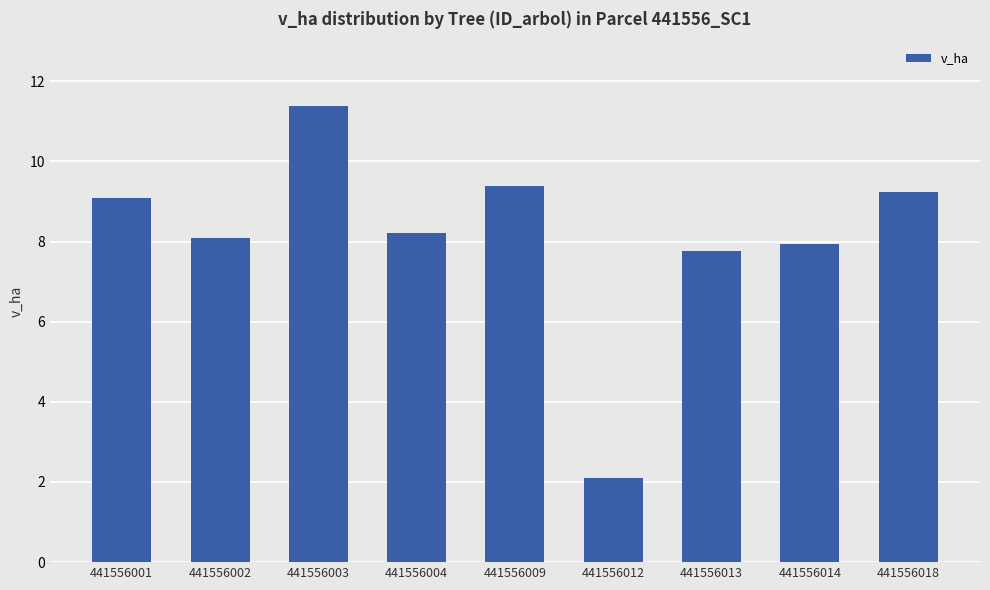

Where is the data nearest to the value 6?

441556013